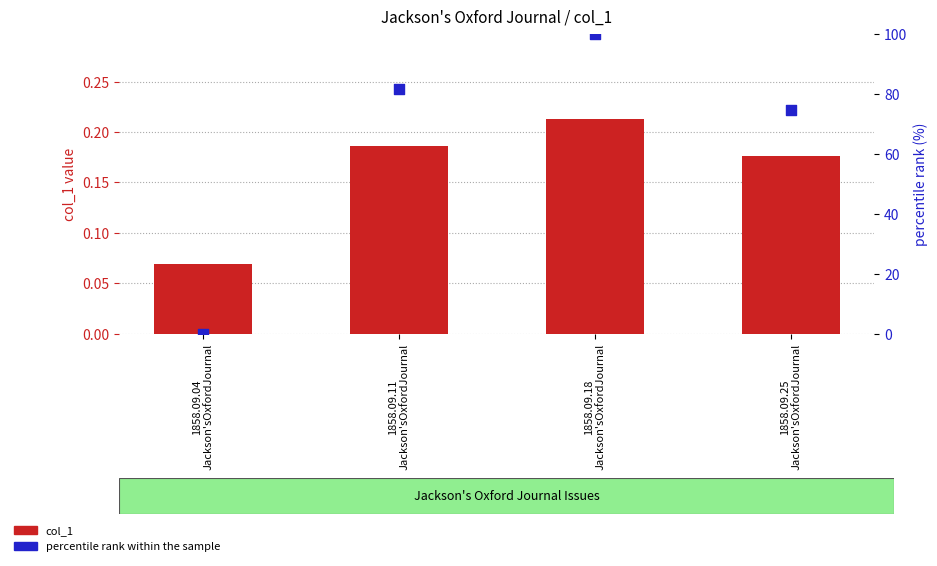

What are all the series names shown in the legend?

col_1, percentile rank within the sample